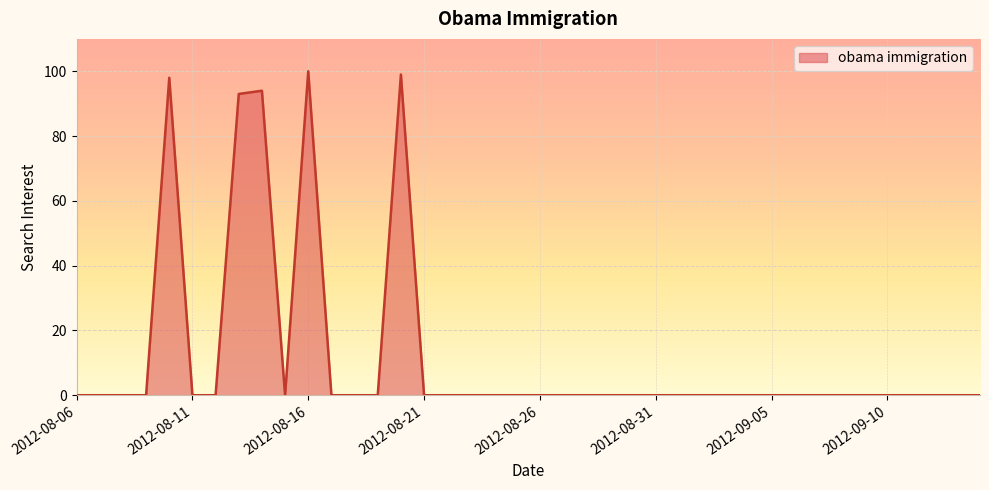

How many distinct data groups are displayed?

1